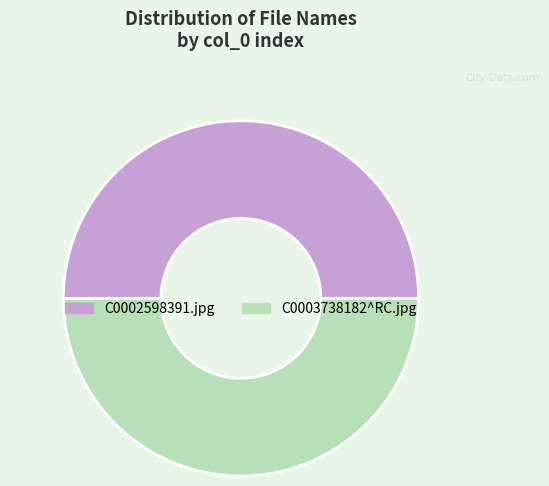

Is it true that C0002598391.jpg is 1% of the pie?

False